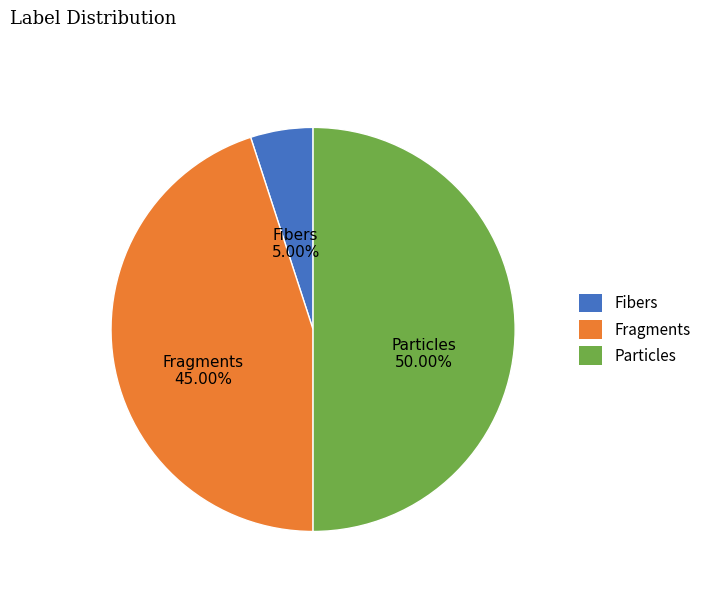

Rank the categories by value from highest to lowest.

Particles, Fragments, Fibers